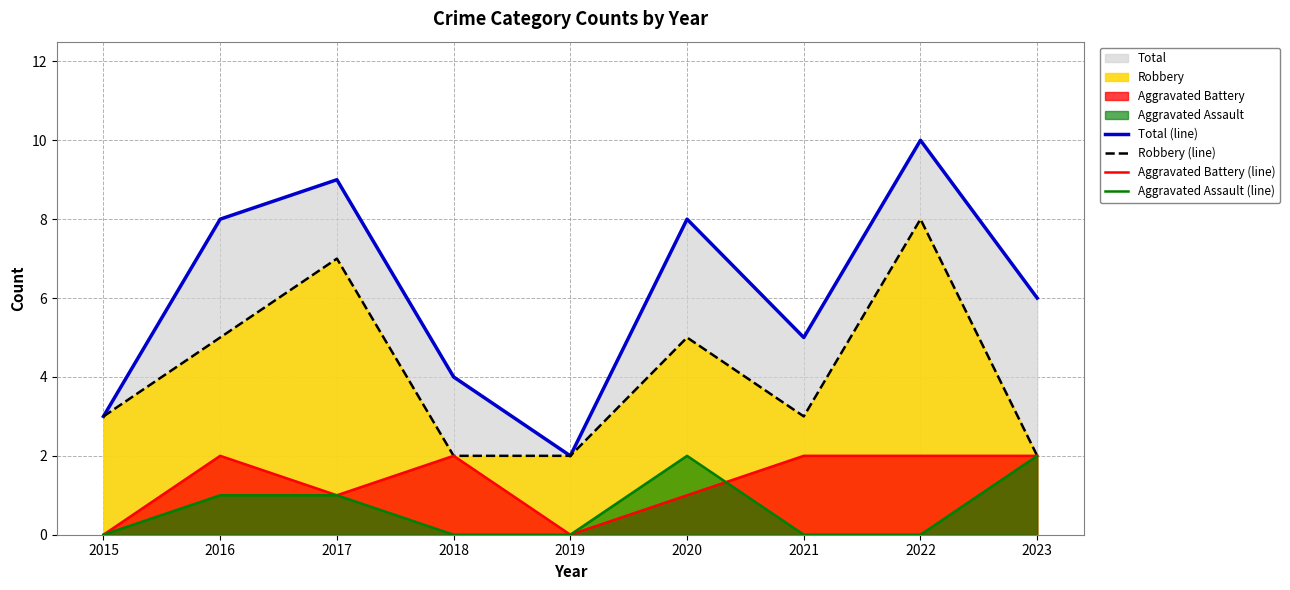

What is the difference between the maximum and minimum values in the Aggravated Battery (line) series?

2